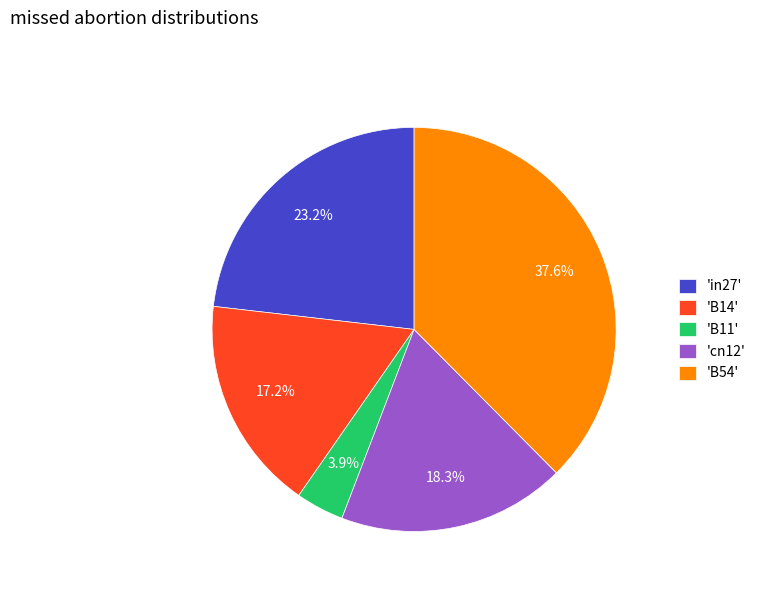

Which has a higher value, 'B11' or 'cn12'?

'cn12'